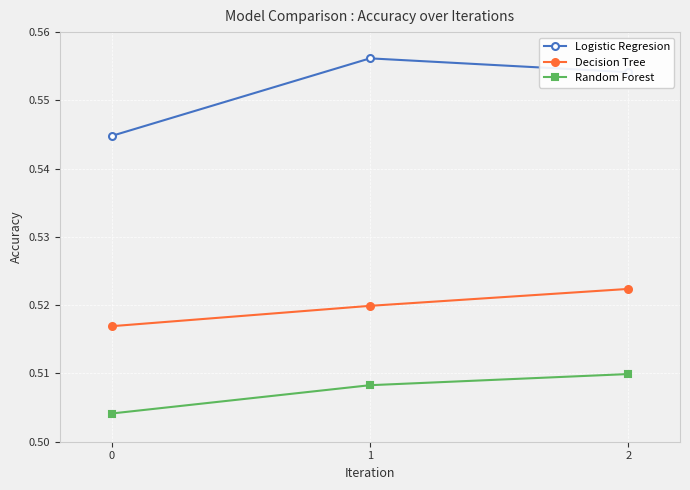

The Logistic Regresion series shows 0.1 at 2. True or false?

False